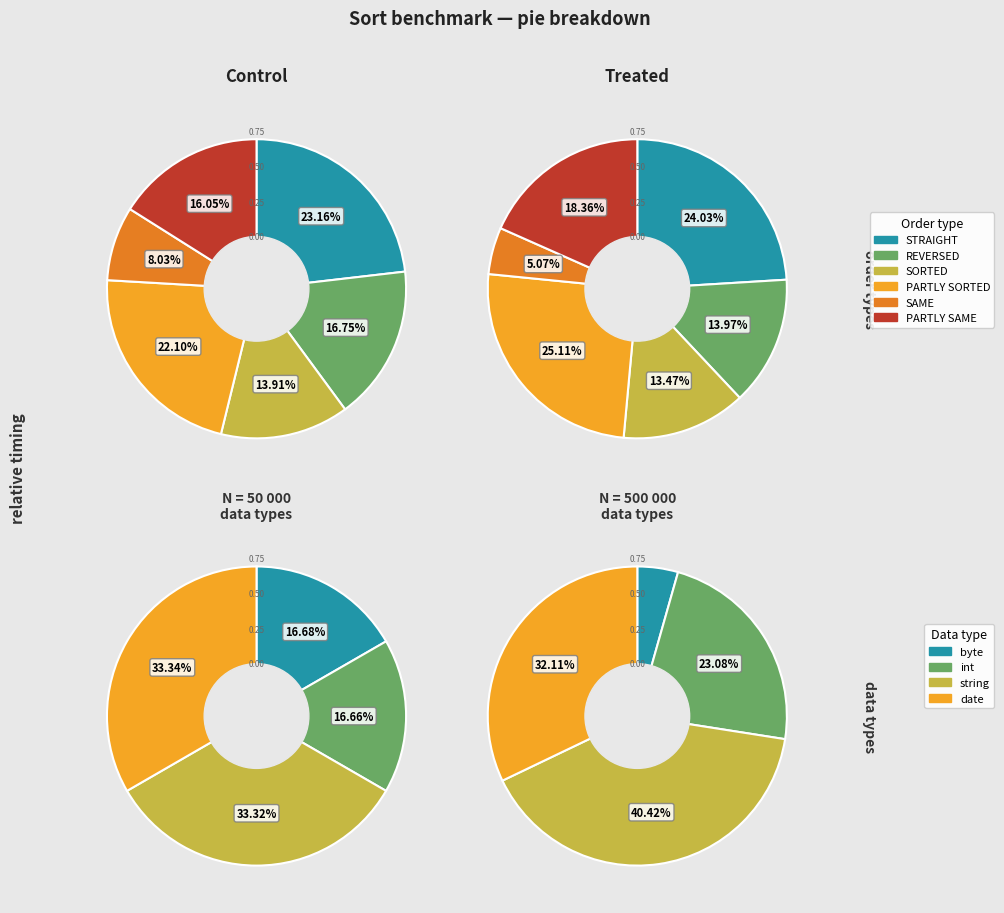

True or false: 5 accounts for 0% of the total.

True